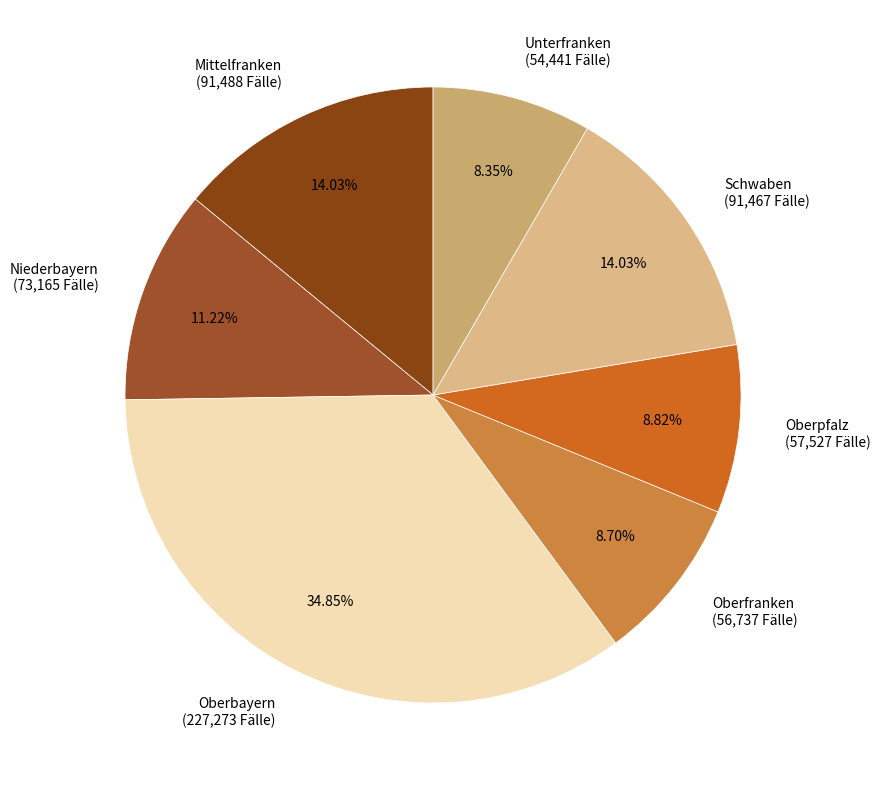

Is Oberfranken the majority of the pie?

No